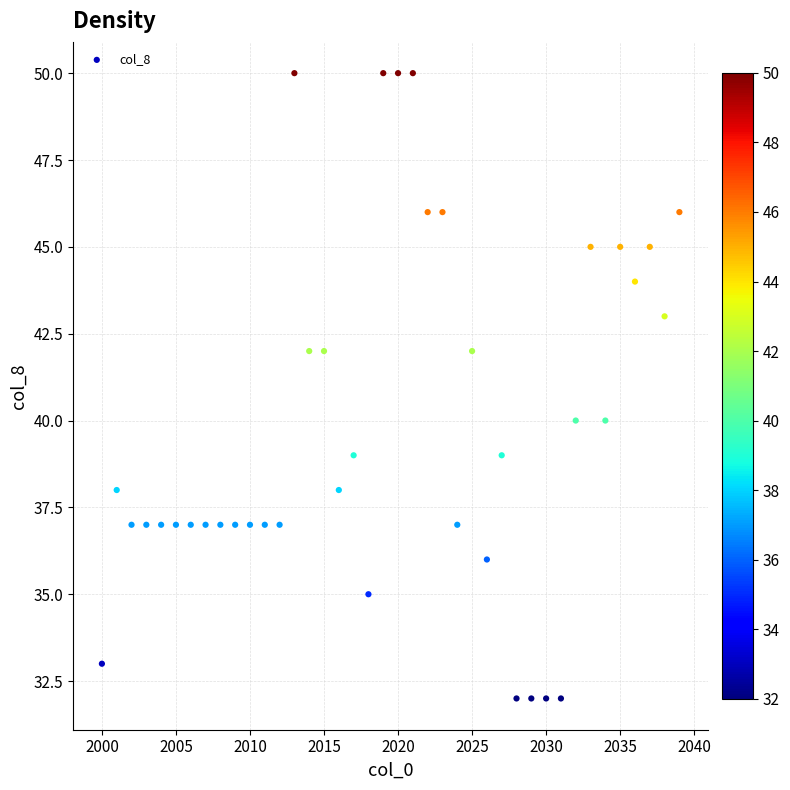

What is the range of X values (max minus min)?

39